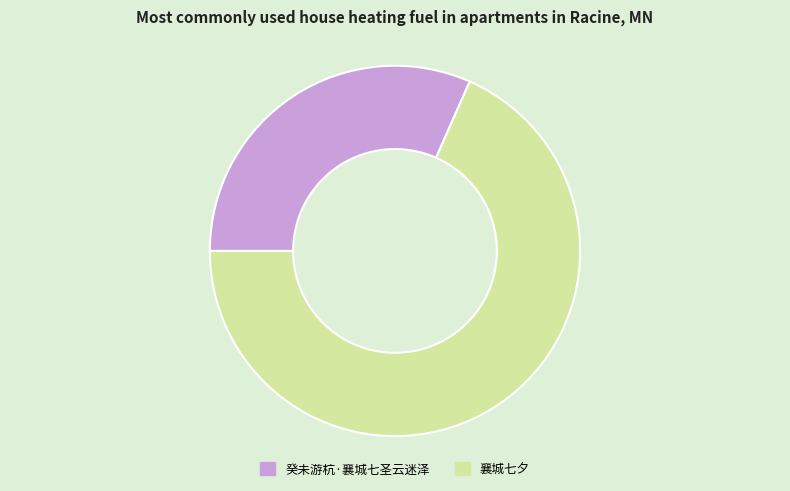

Is there a majority slice in this chart?

Yes